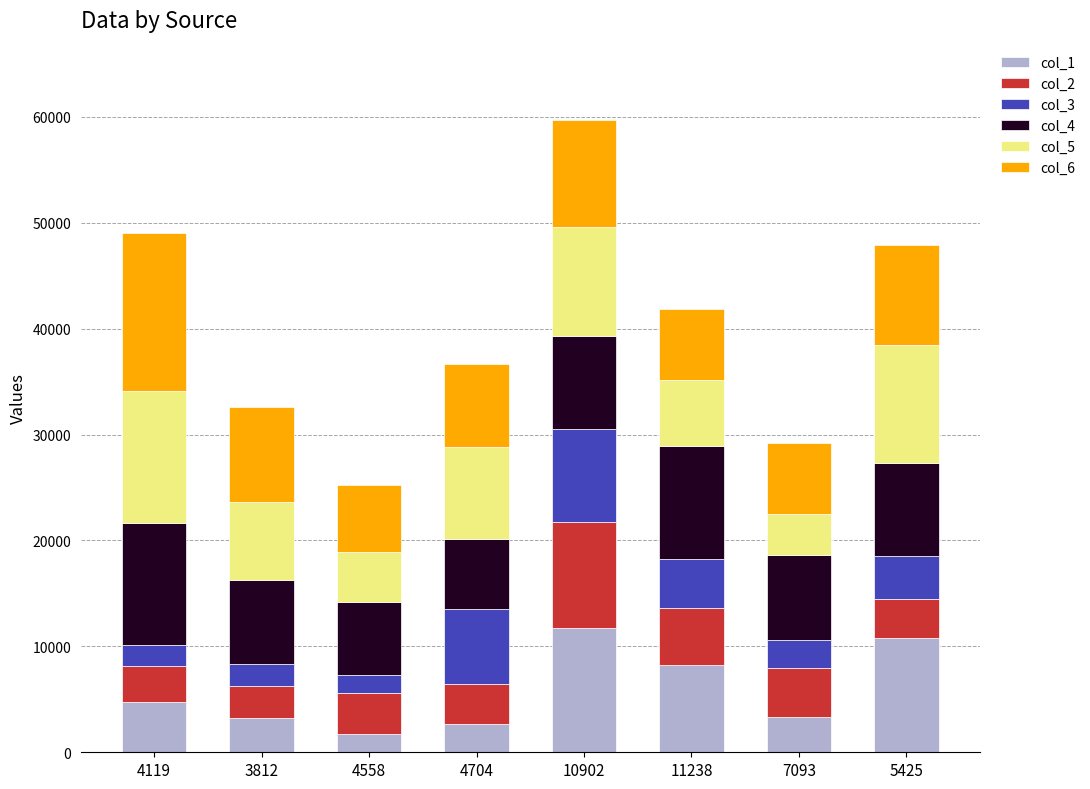

What is the maximum value for col_1?

11715